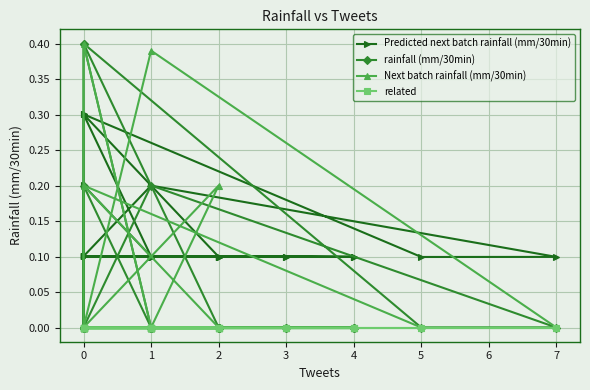

How many lines are shown in the chart?

4